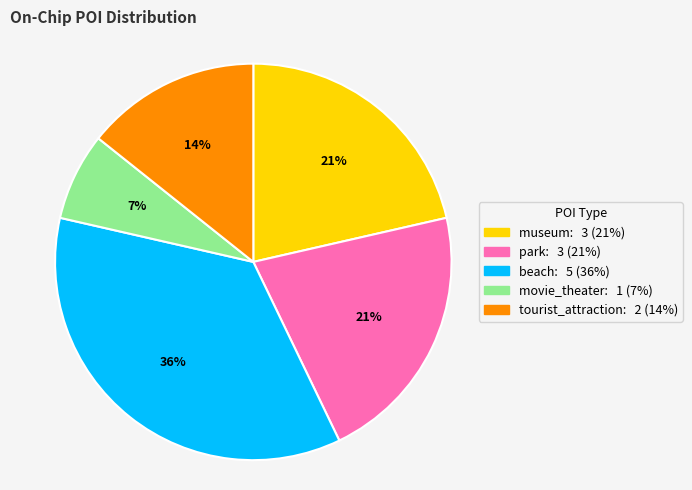

Does park account for over 50% of the chart?

No